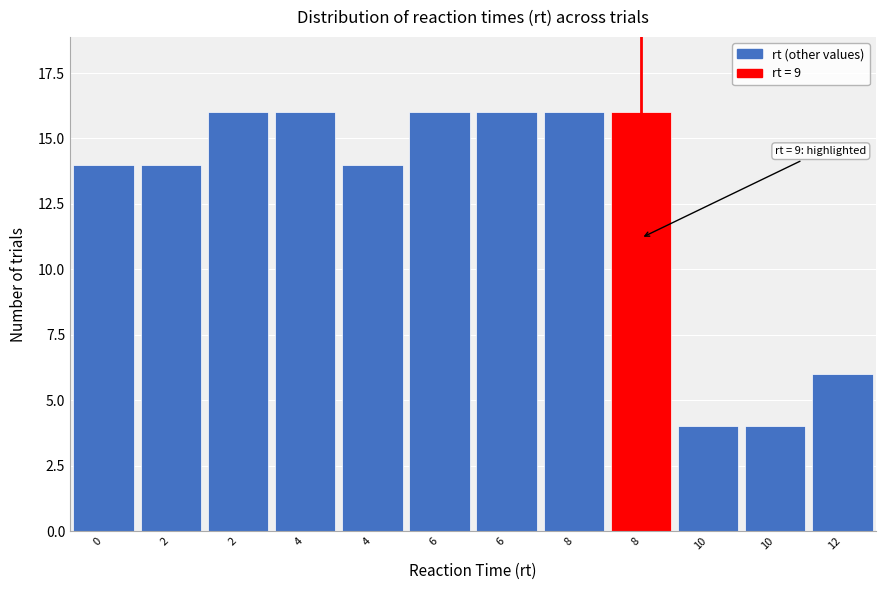

Does the chart contain any negative values?

No